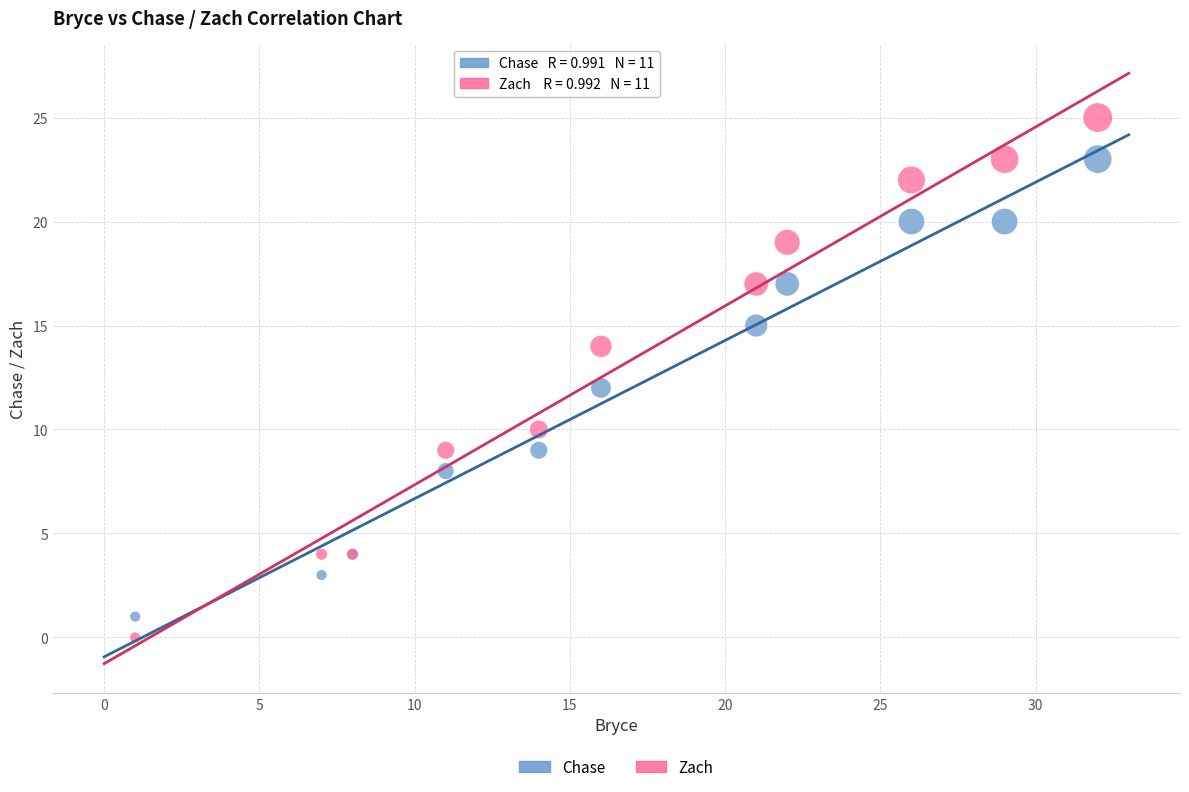

Which series has the largest Y range (max minus min)?

Zach